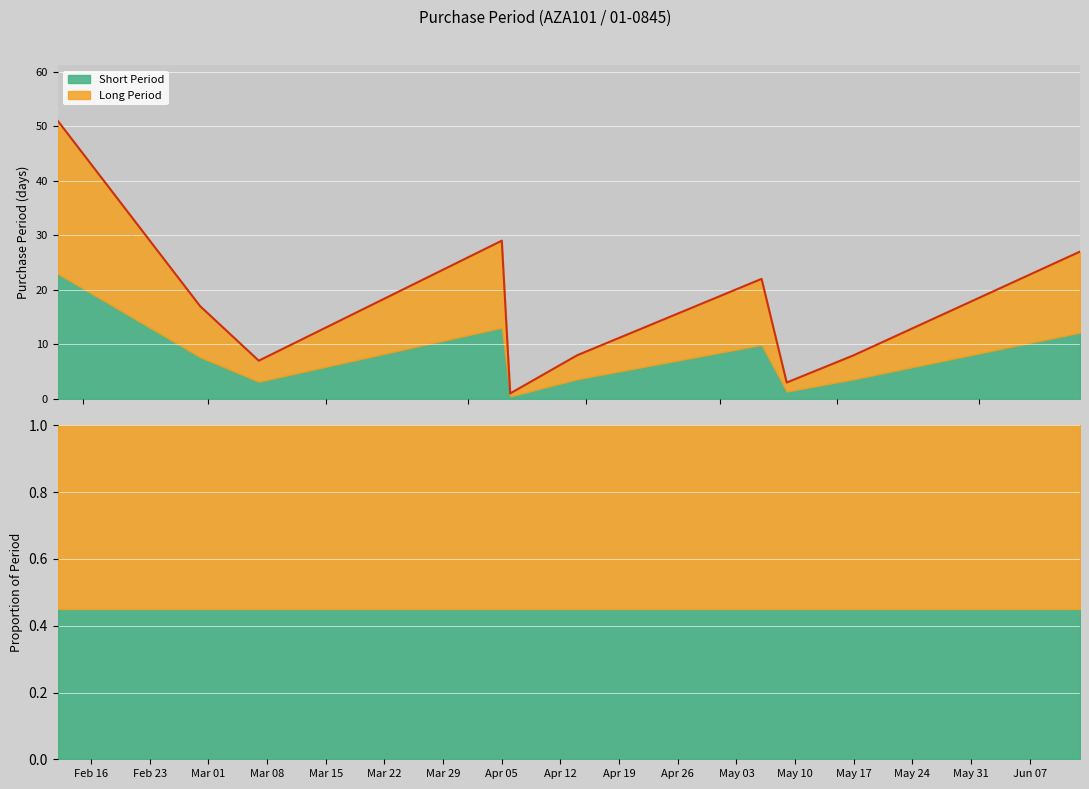

Rank the categories by value from highest to lowest.

2016-02-12, 2016-04-05, 2016-06-13, 2016-05-06, 2016-02-29, 2016-04-14, 2016-05-17, 2016-03-07, 2016-05-09, 2016-04-06